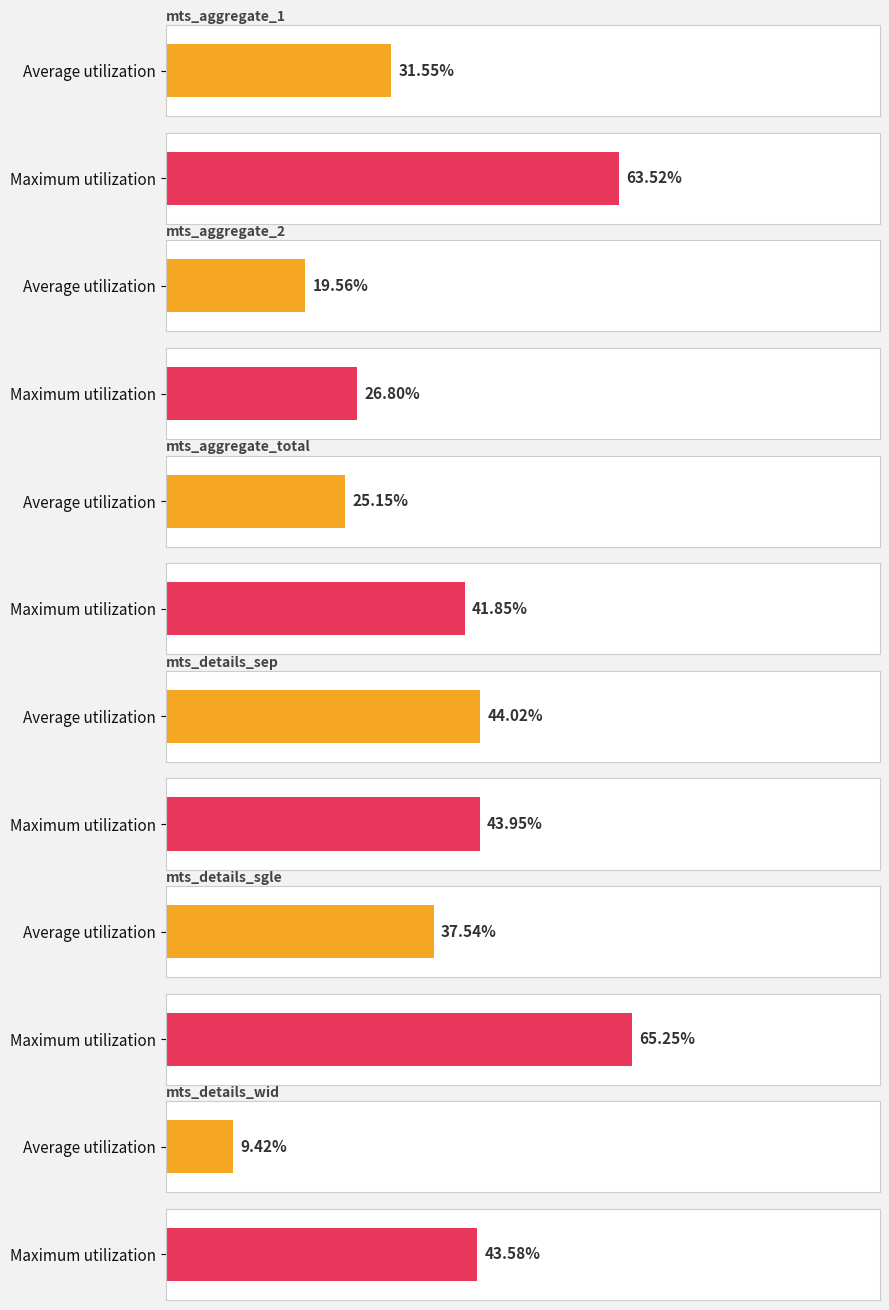

Where is Average utilization nearest to the value 26?

mts_aggregate_total